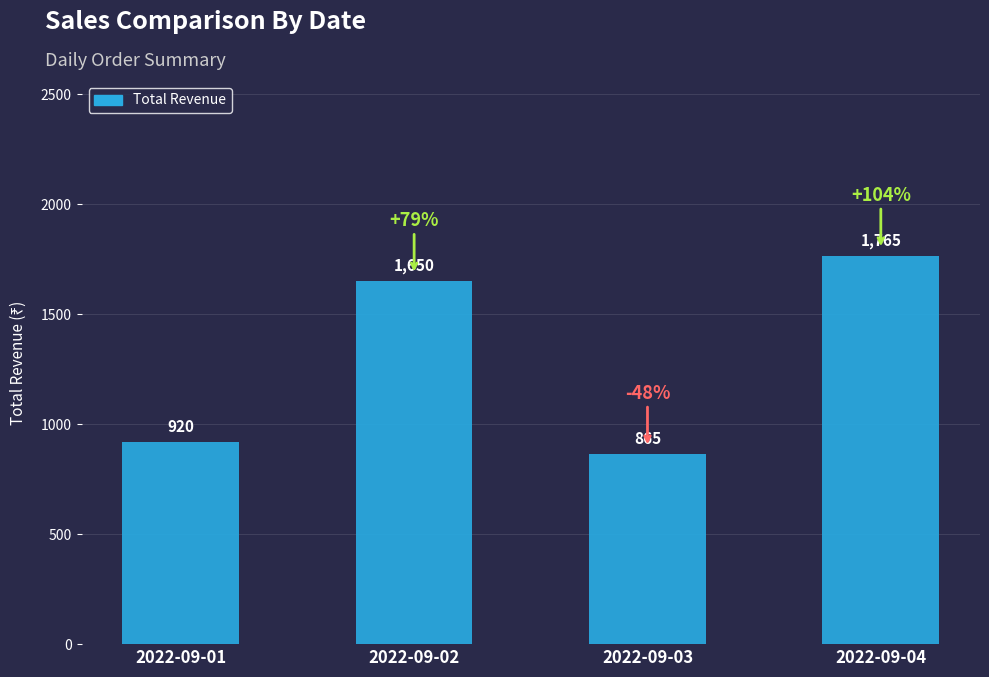

What is the value of the 2nd bar from the left?

1650